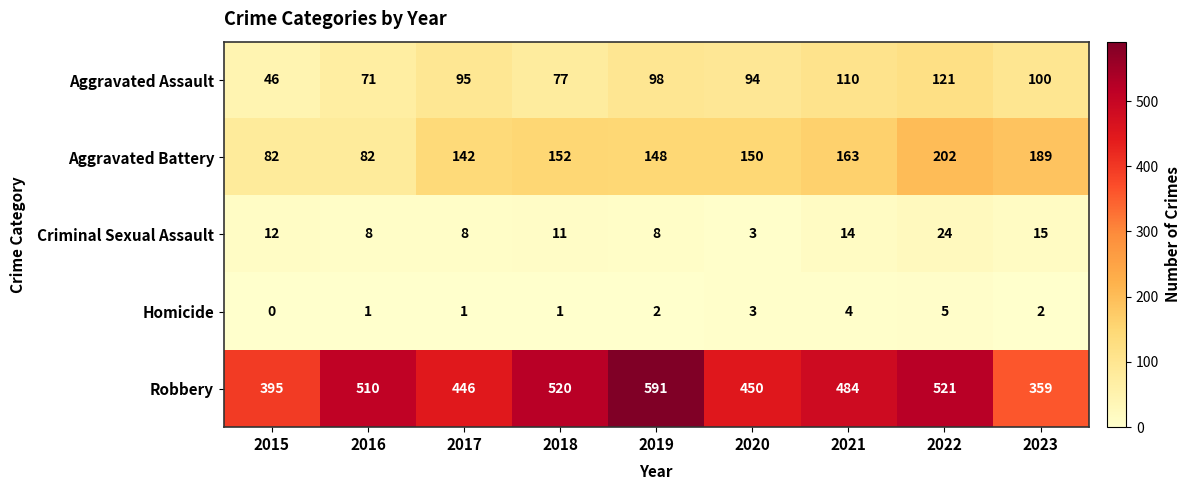

Read the Robbery value at 2020, to the nearest 10.

450